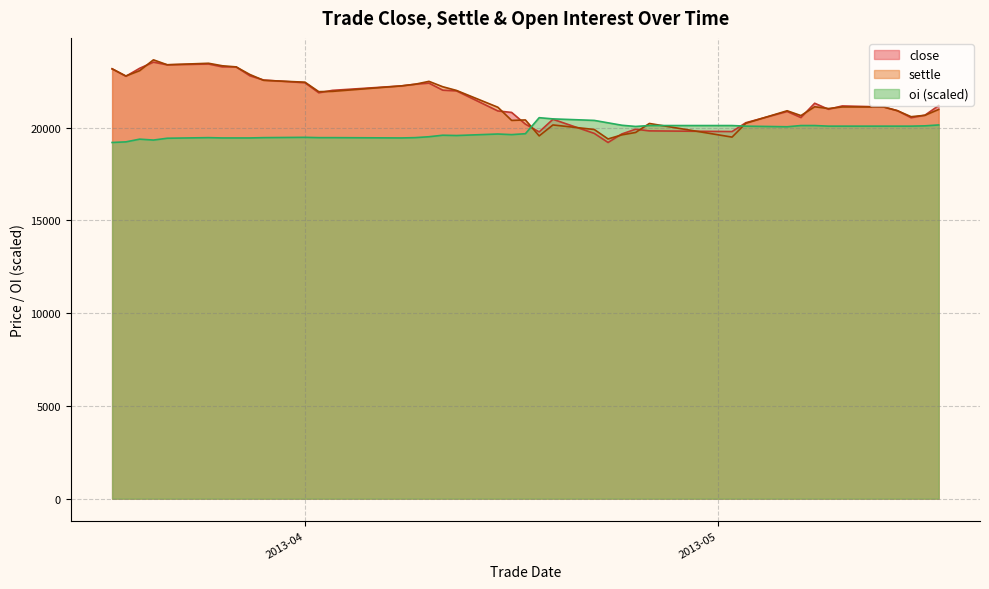

How many distinct data groups are displayed?

3